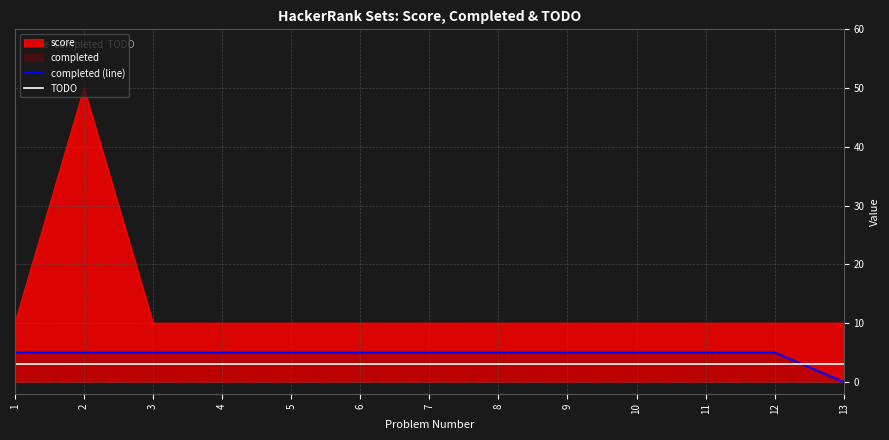

How many intersections are there between completed (line) and TODO?

1